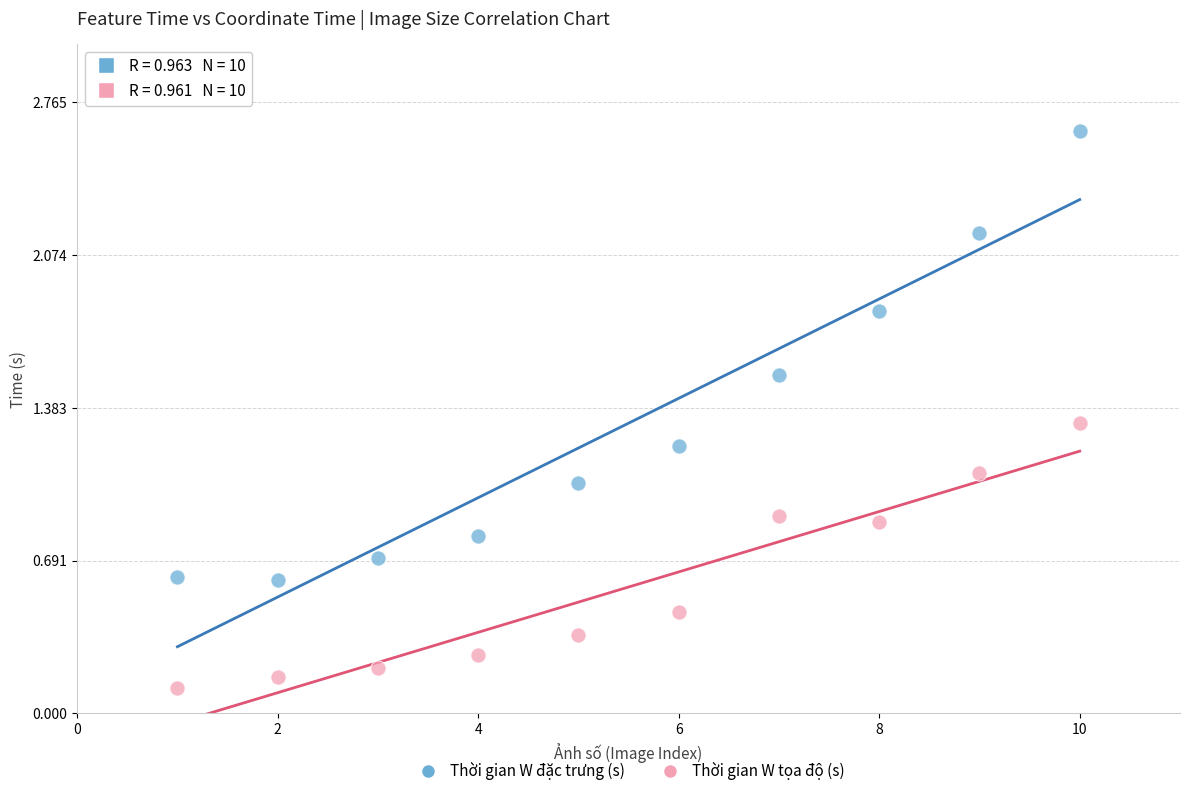

Which series has the largest Y range (max minus min)?

Thời gian W đặc trưng (s)